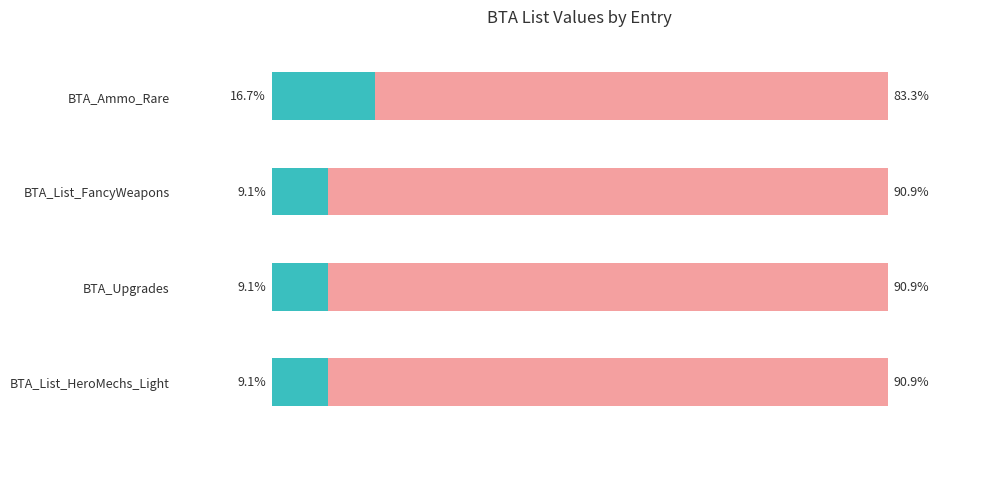

What is the difference between the maximum and second lowest values?

7.6